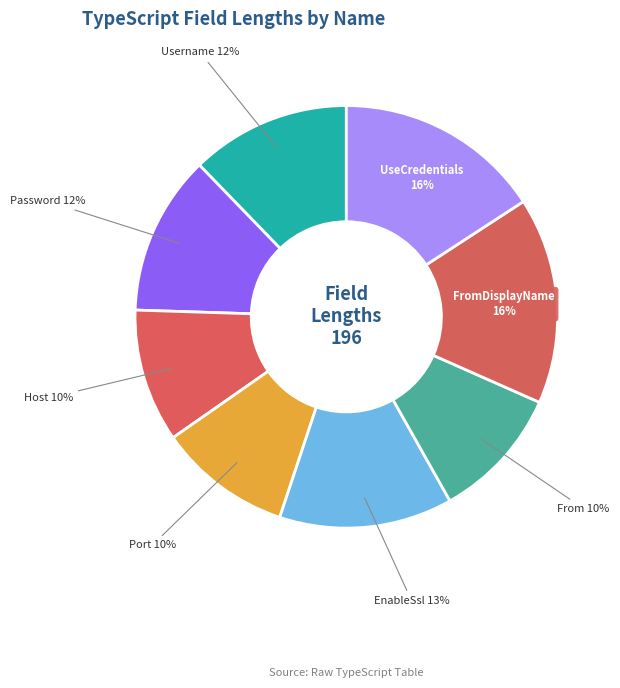

Count the number of slices in the pie.

8